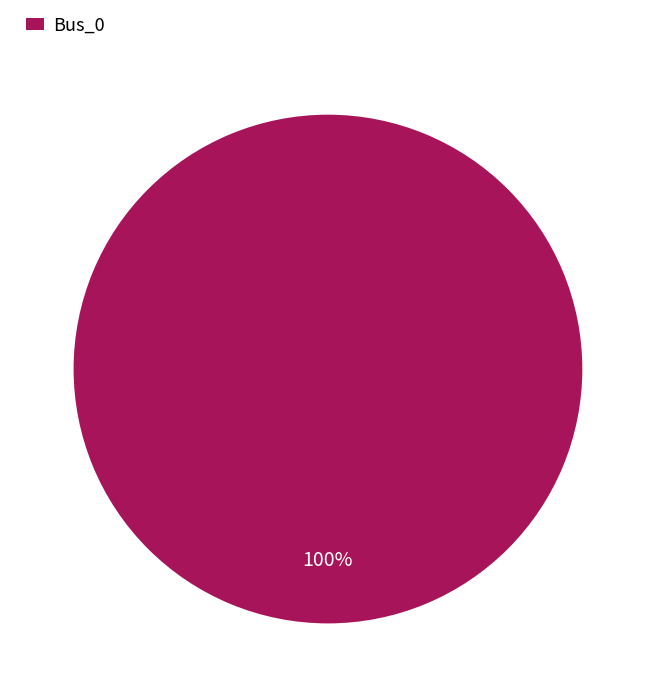

True or false: Bus_0 accounts for 100% of the total.

True